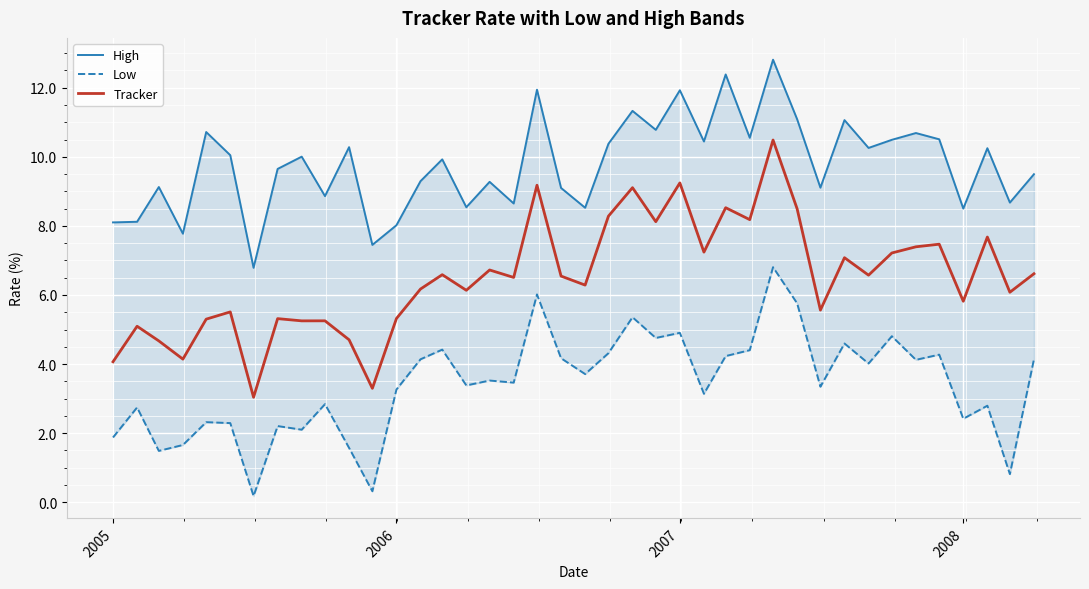

List the series in order of their overall mean, lowest first.

Low, Tracker, High